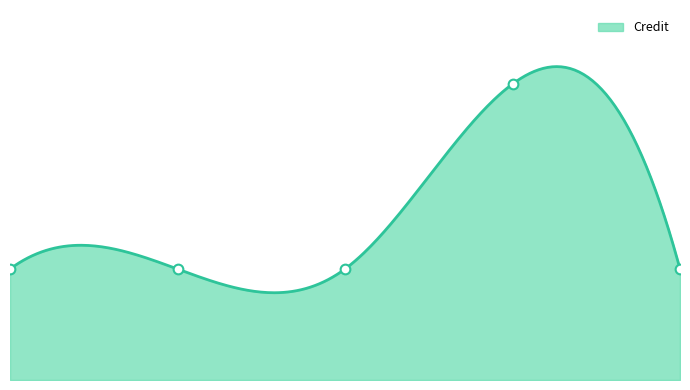

The chart shows a value of 16 at 4. True or false?

True